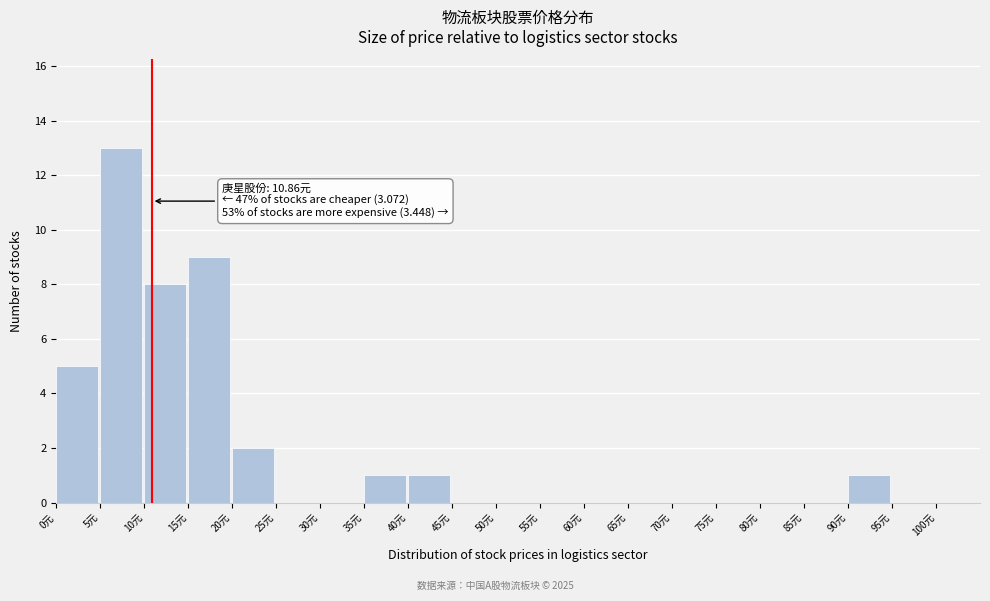

Over which range of the x-axis is the bar tallest?

5 to 10